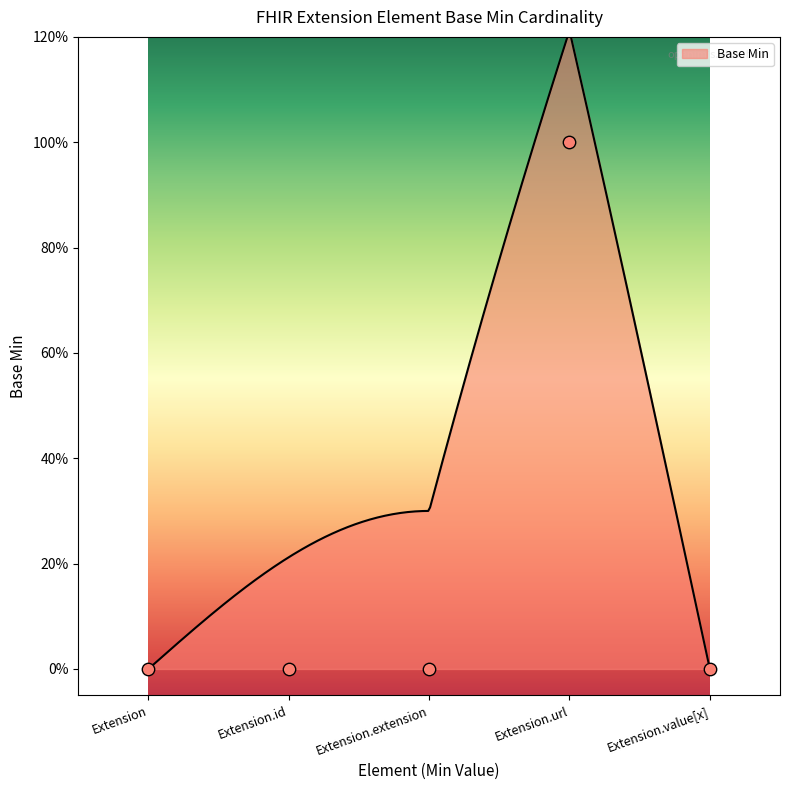

Between Extension.extension and Extension.value[x], which is larger?

Extension.extension